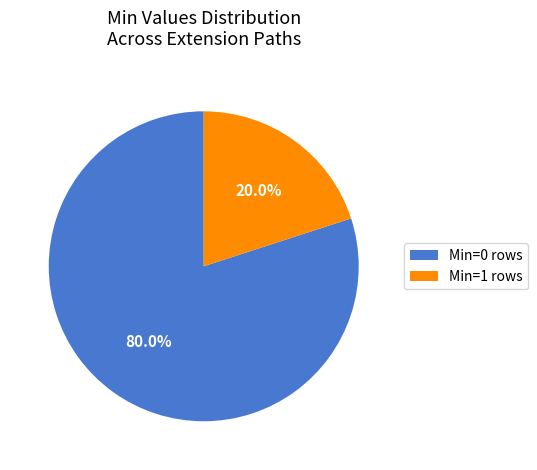

How much of the chart is everything except Min=0 rows?

20.0%